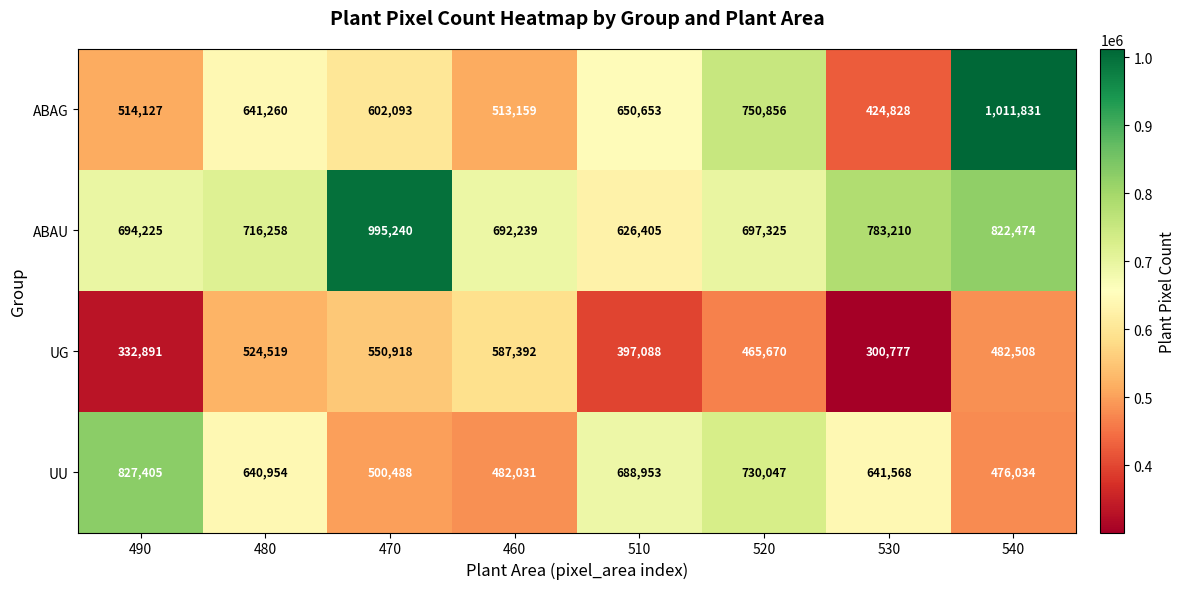

At which category does the chart reach its minimum across all series?

530